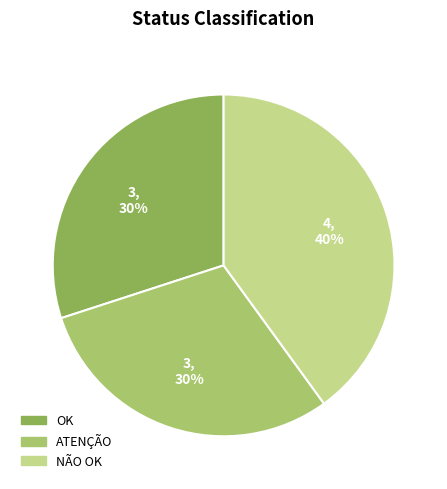

Combined, do NÃO OK and ATENÇÃO account for over 50%?

Yes